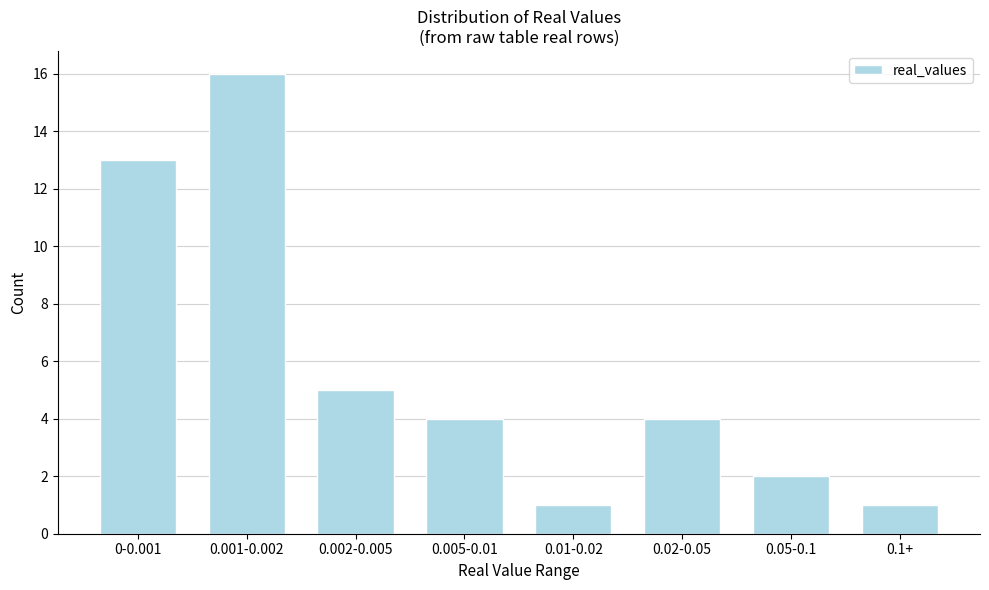

Reading left to right, transcribe all the data shown in this chart.

0-0.001=13	0.001-0.002=16	0.002-0.005=5	0.005-0.01=4	0.01-0.02=1	0.02-0.05=4	0.05-0.1=2	0.1+=1